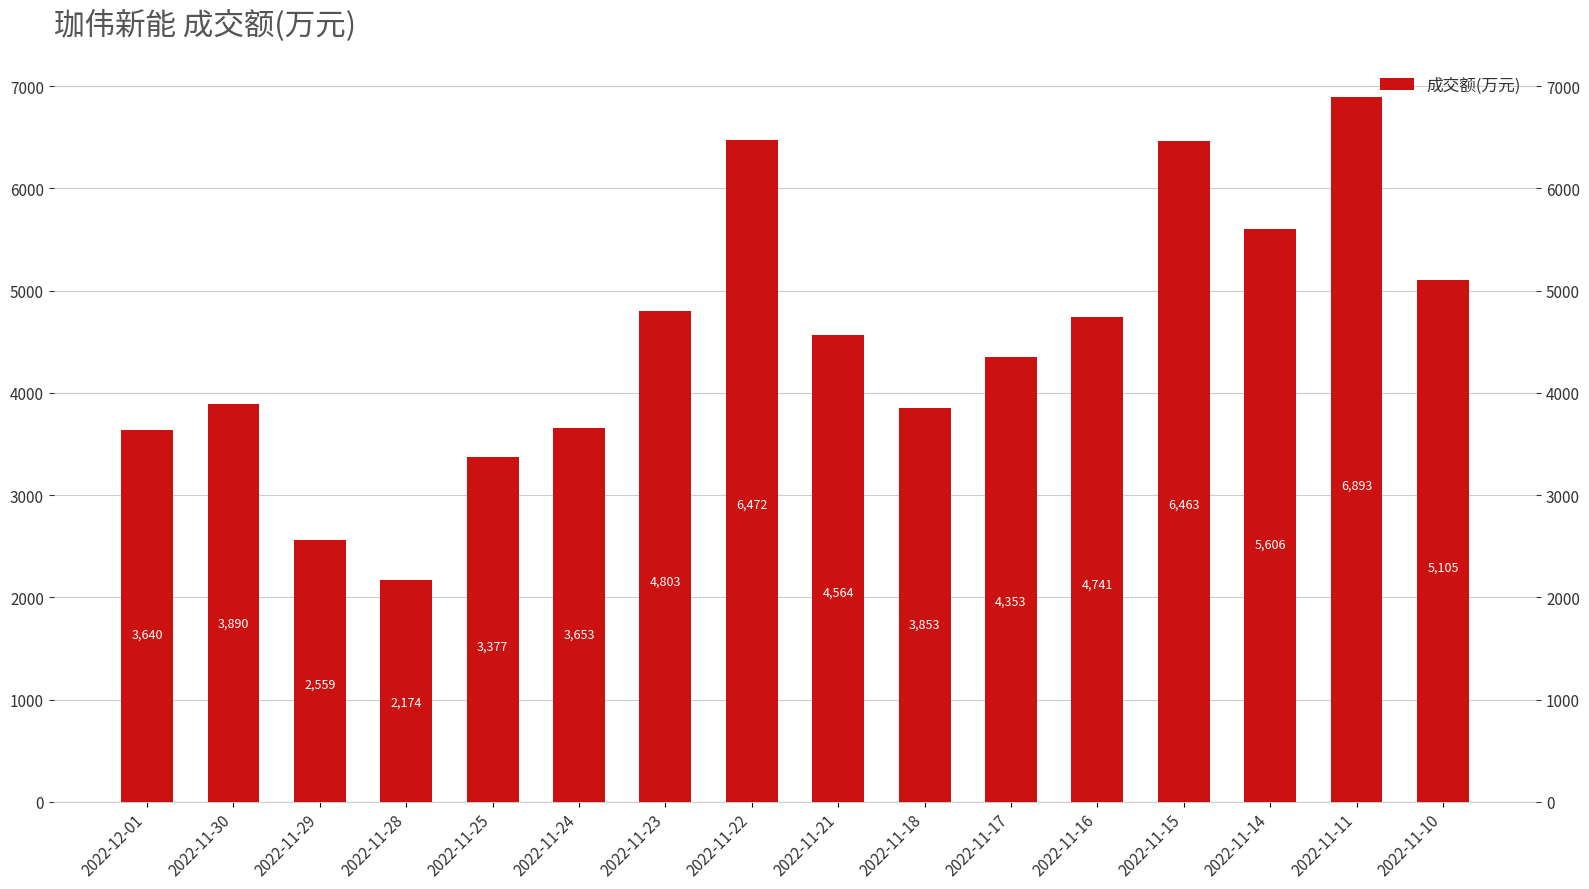

List the labels in order of value, largest first.

2022-11-11, 2022-11-22, 2022-11-15, 2022-11-14, 2022-11-10, 2022-11-23, 2022-11-16, 2022-11-21, 2022-11-17, 2022-11-30, 2022-11-18, 2022-11-24, 2022-12-01, 2022-11-25, 2022-11-29, 2022-11-28